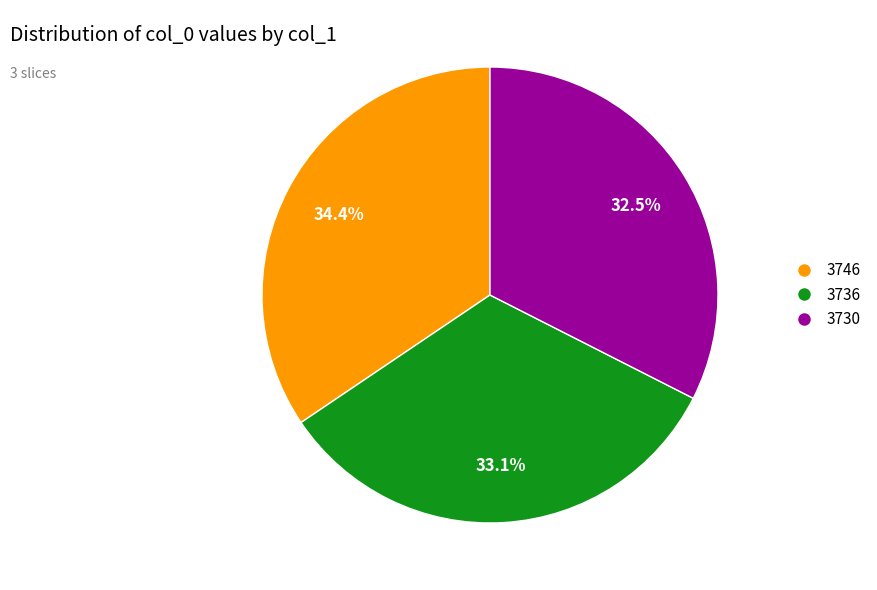

To the nearest percent, what is the average slice percentage?

33%